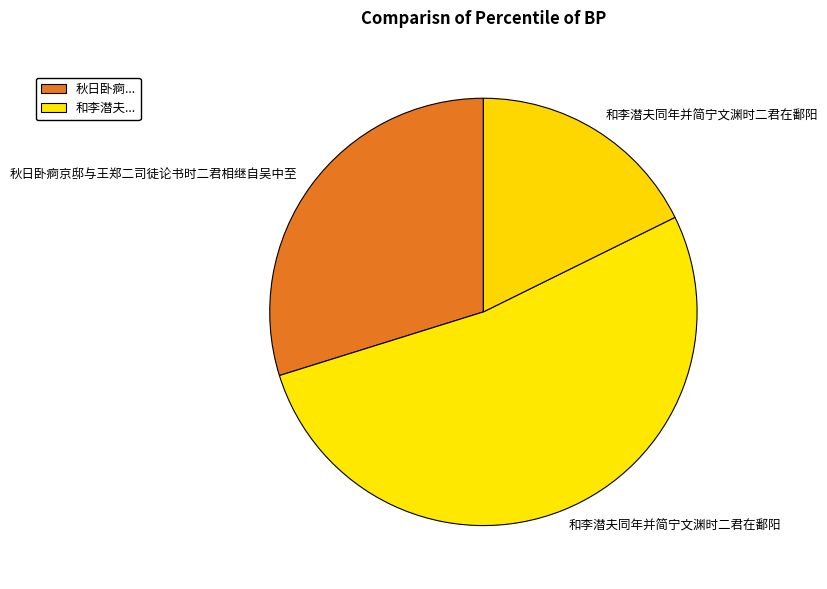

Count the number of slices in the pie.

3